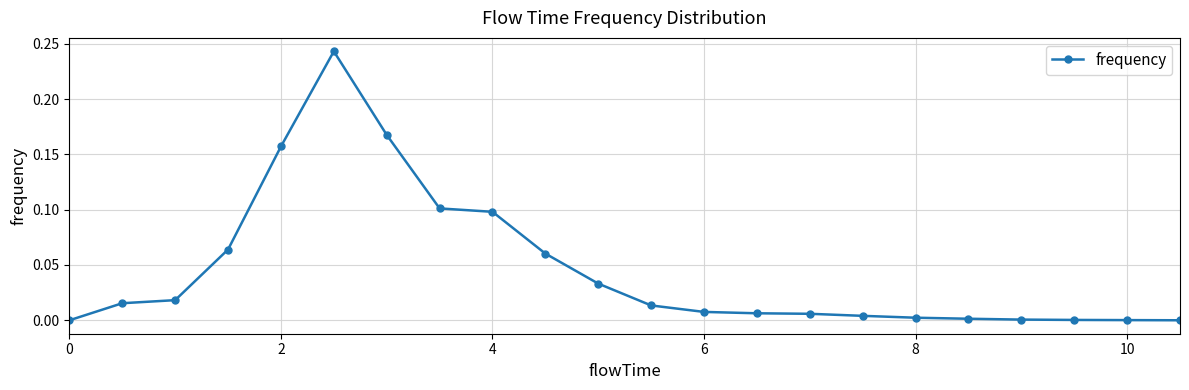

What is the sum of all values?

1.0